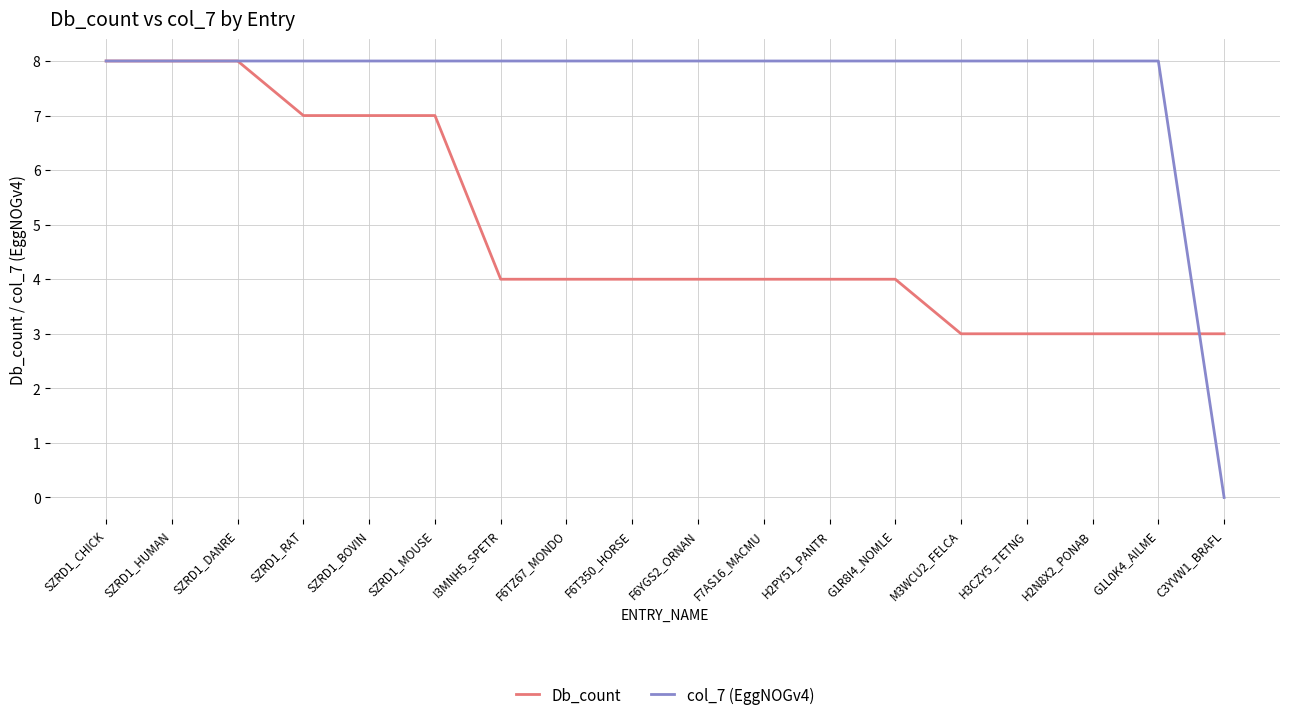

At F6T350_HORSE, list the series in order from smallest to largest.

Db_count, col_7 (EggNOGv4)